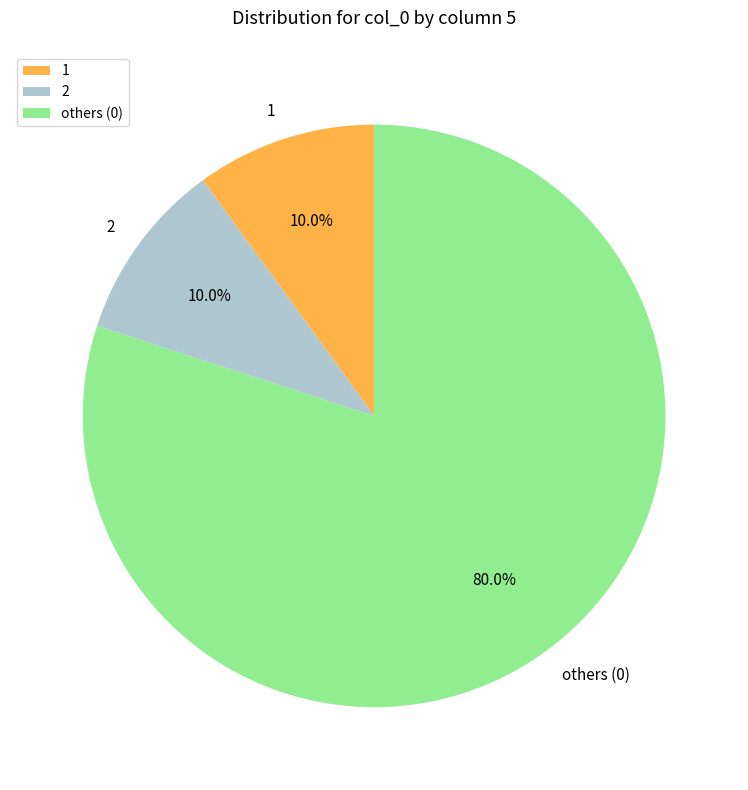

What portion of the pie excludes others (0)?

20.0%